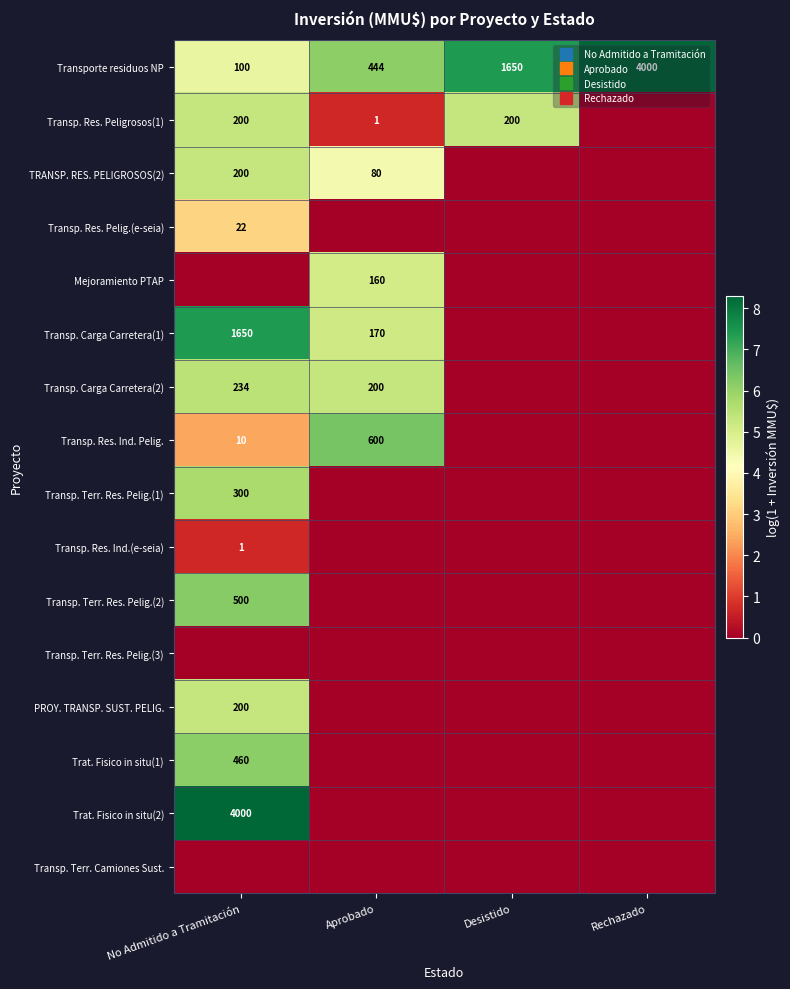

What is the greatest value displayed?

8.3